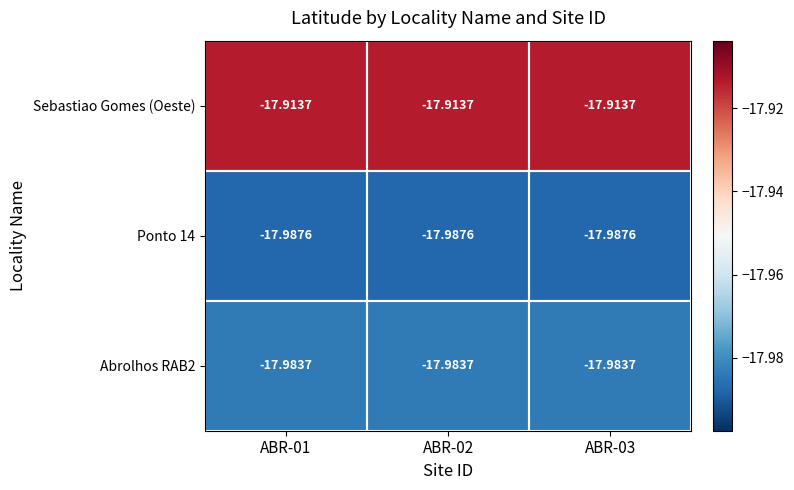

Which series has the largest total across all categories?

Sebastiao Gomes (Oeste)